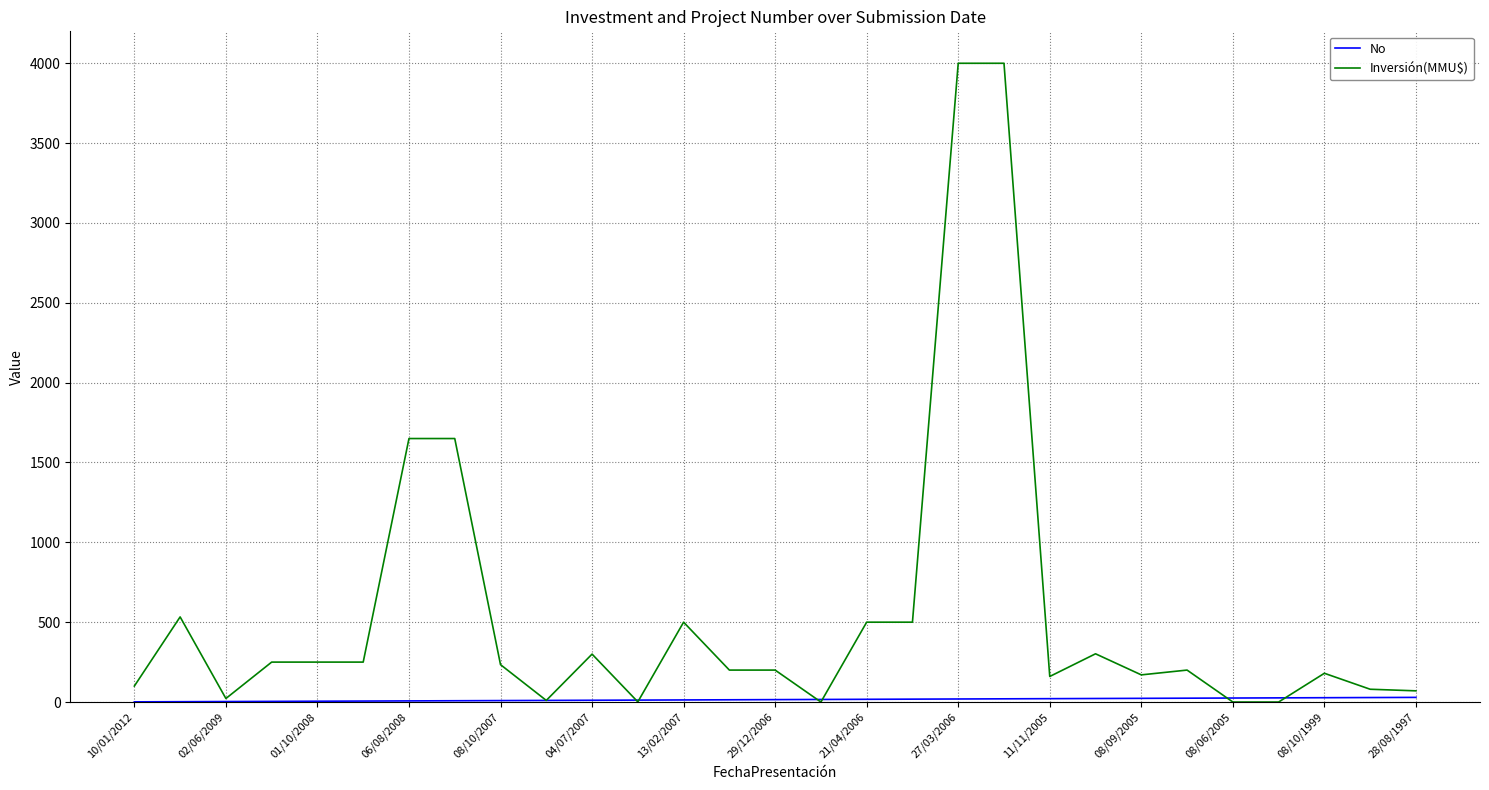

Which series has the largest range (max minus min)?

Inversión(MMU$)